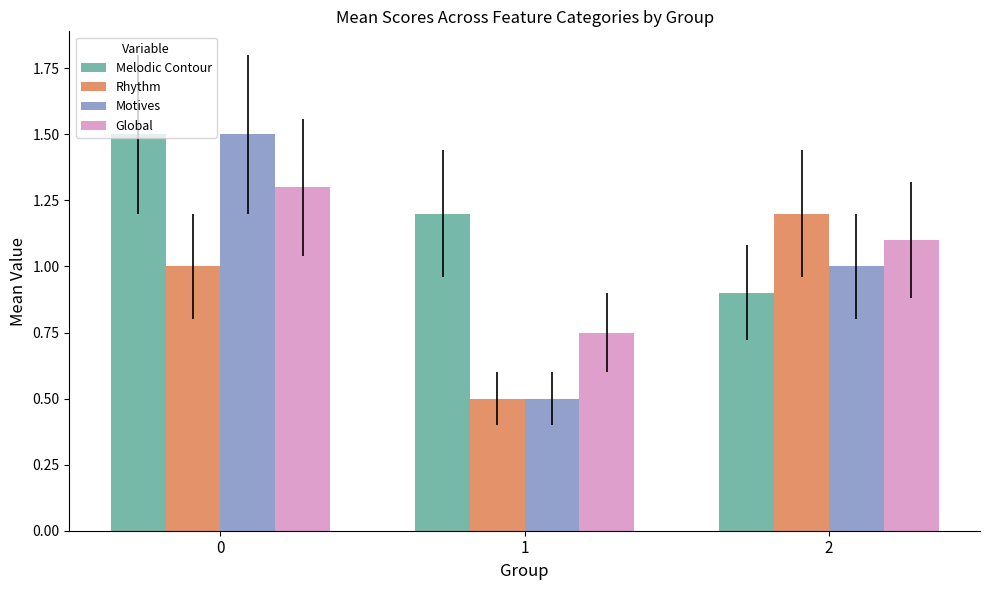

Between 0 and 1, which series saw the biggest shift?

Motives